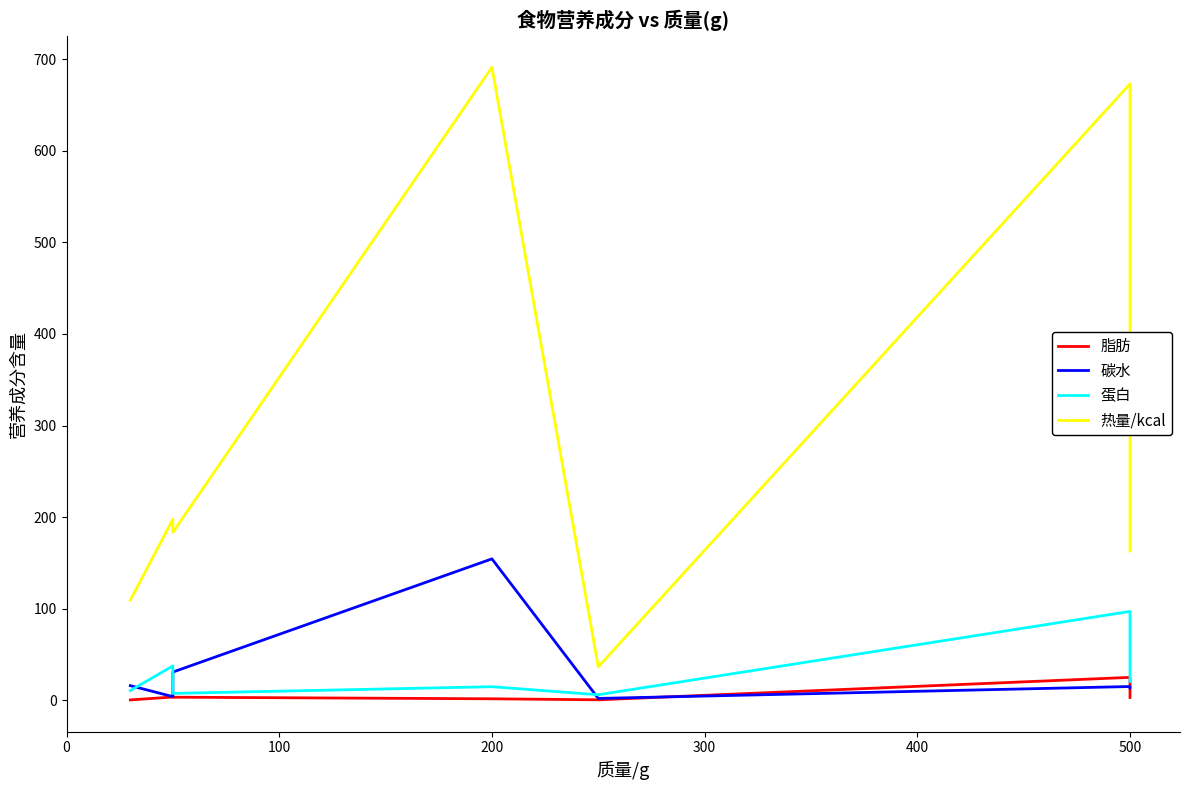

The value of 蛋白 at 0 is 17.4. True or false?

False